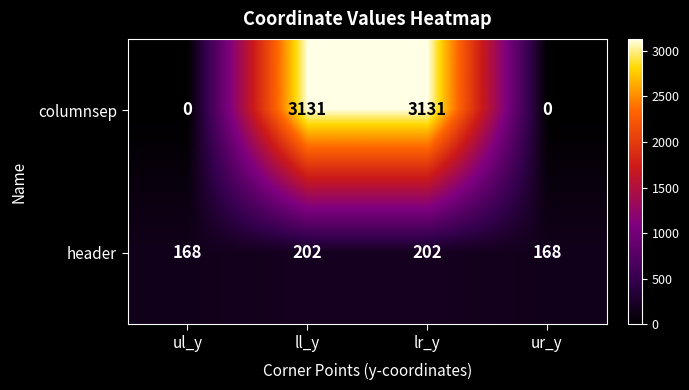

Which series has the largest total across all categories?

columnsep